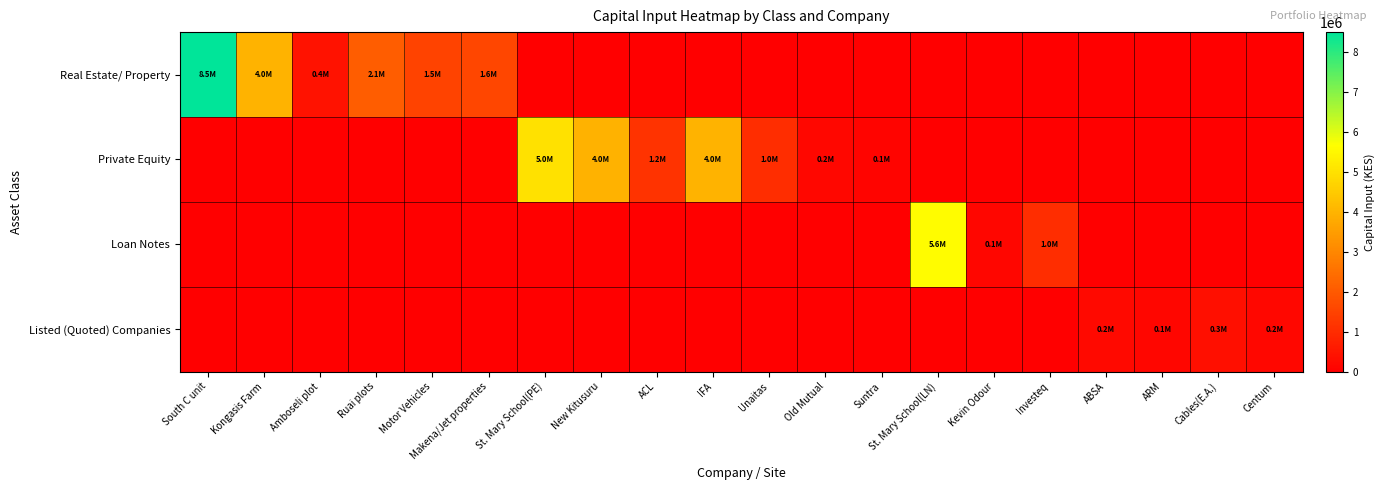

Which series has the largest total across all categories?

Real Estate/ Property